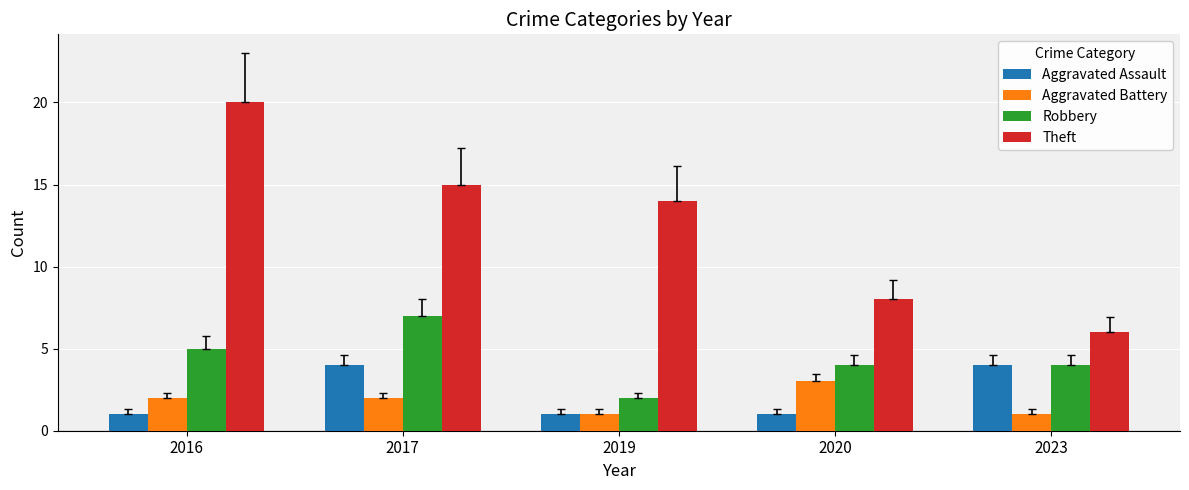

What is the sum of all Robbery values?

22